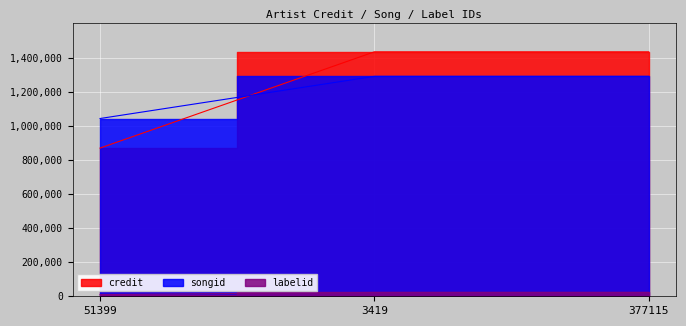

What is the sum of the labelid values at 51399 and 3419?

32194